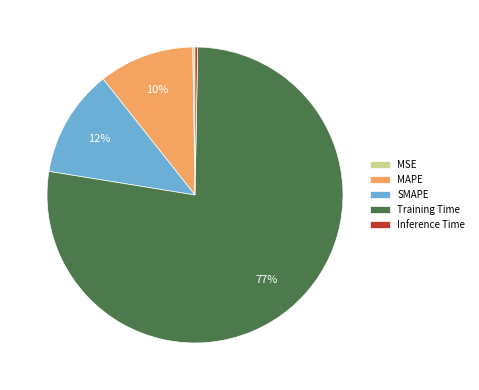

To the nearest percent, what is the average slice percentage?

20%